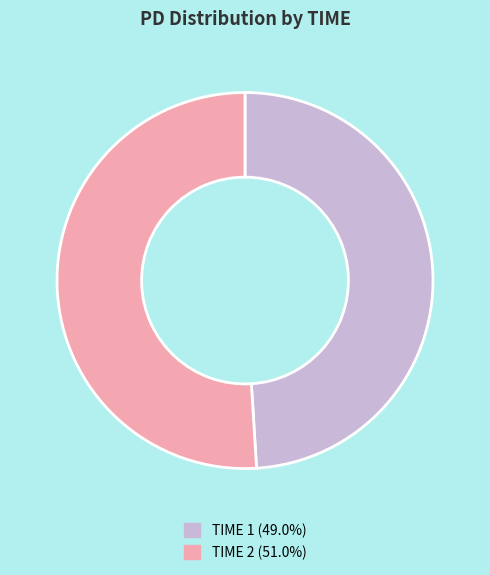

Does any single category account for the majority?

Yes